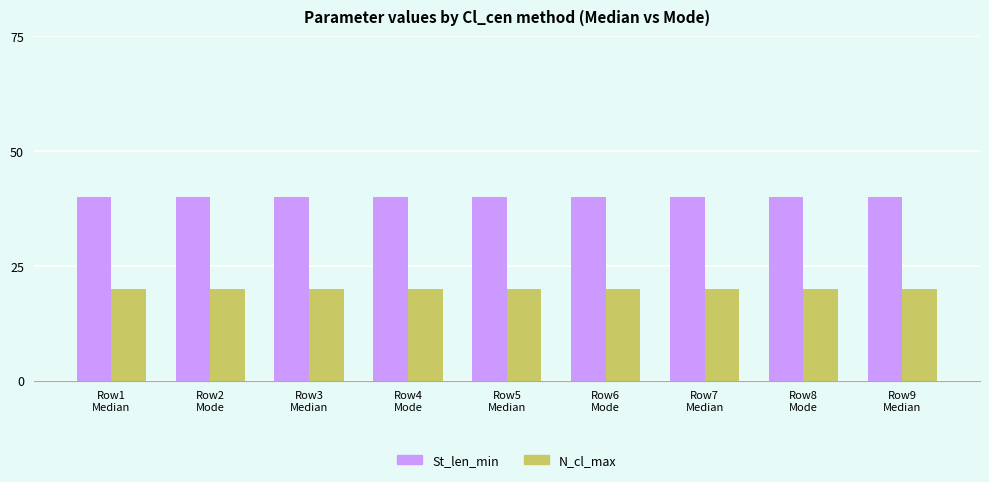

How many groups of bars are there?

9